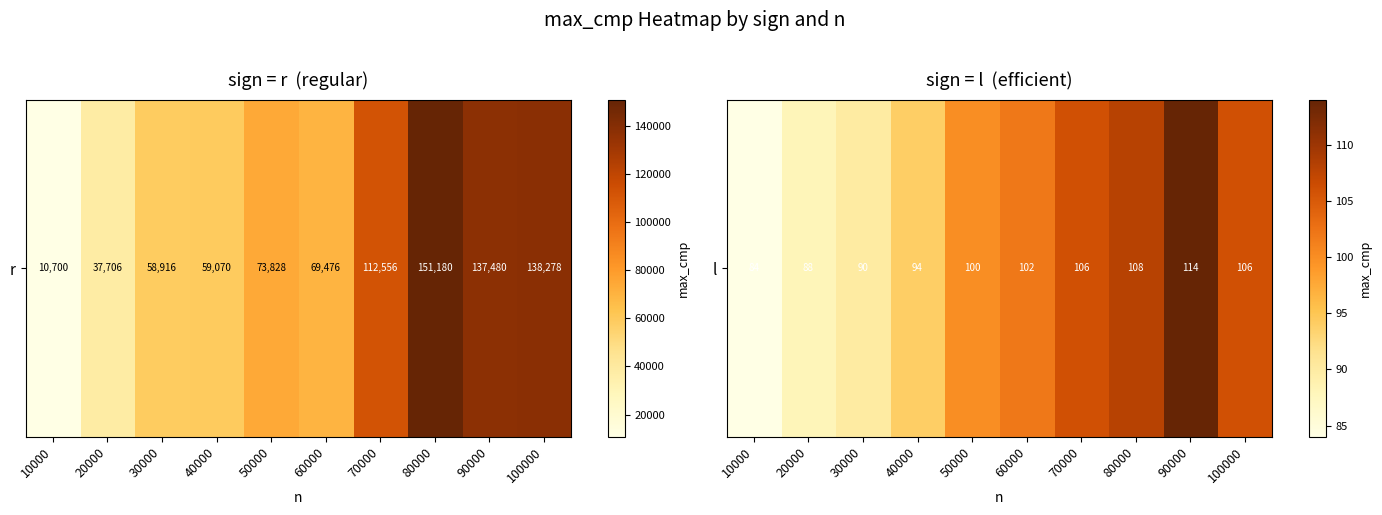

The value at 60000 is 102. True or false?

True